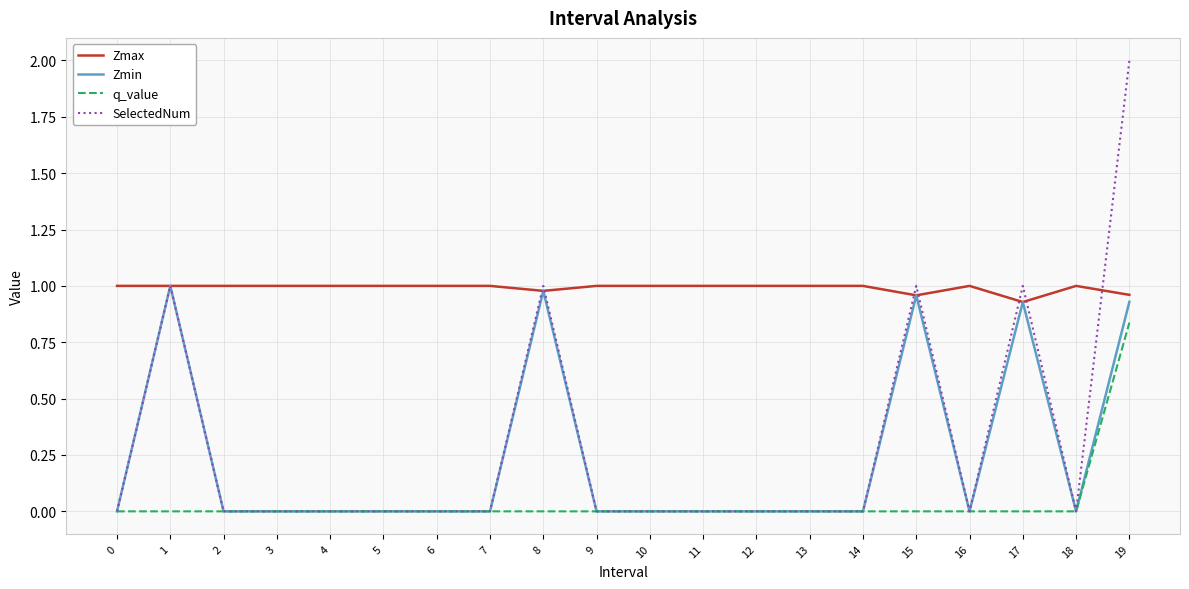

What is the difference between the maximum and minimum values in the Zmax series?

0.1